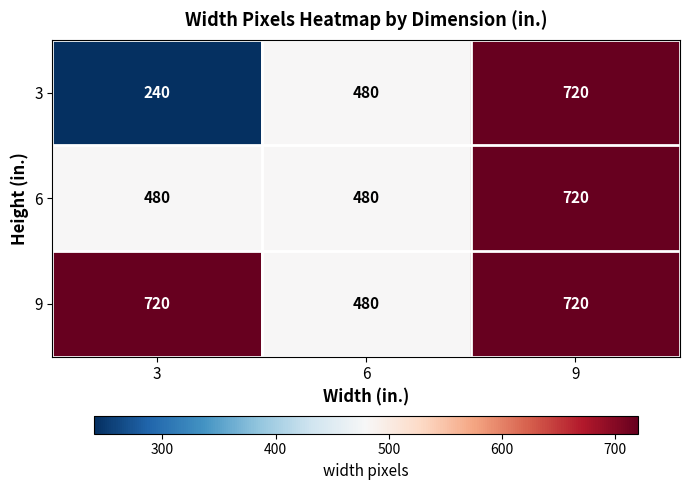

What is the maximum value shown in the chart?

720